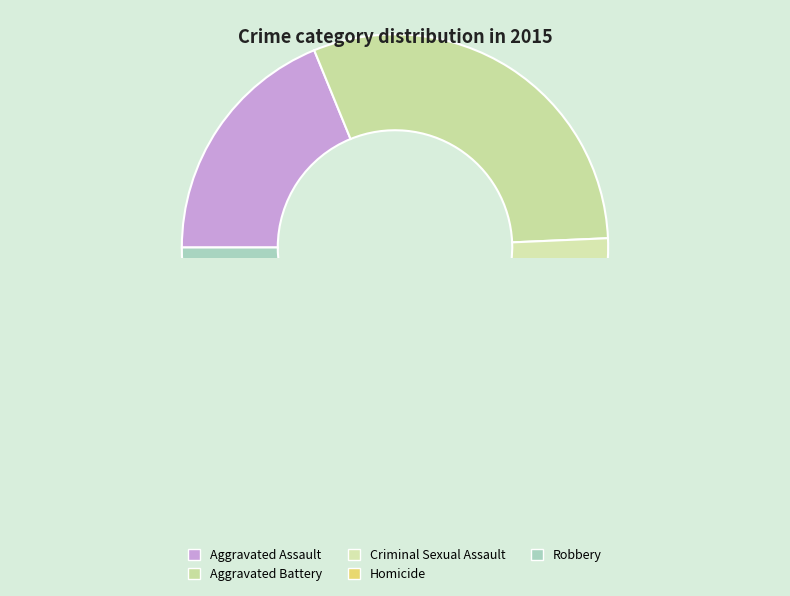

To the nearest percent, what is the combined percentage of Homicide and Aggravated Battery?

33%